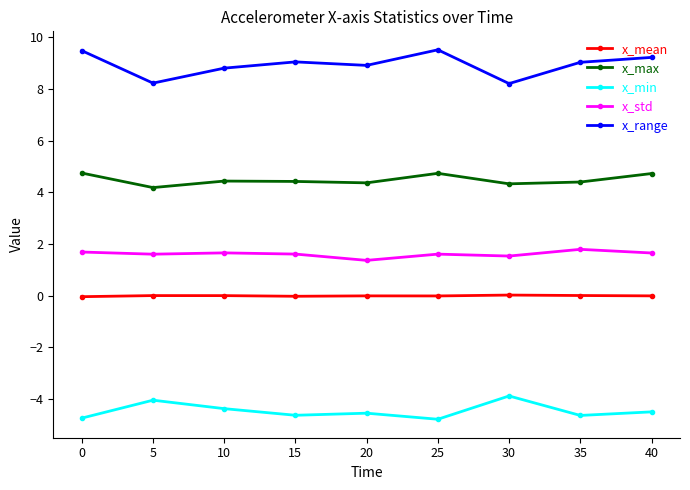

How many lines are shown in the chart?

5